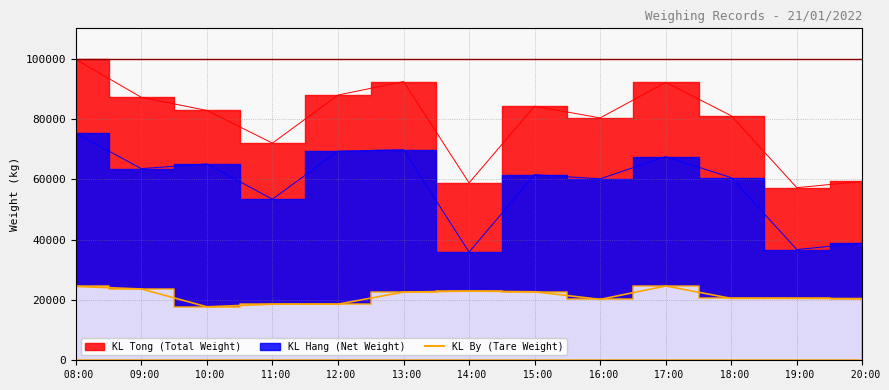

At which category does the chart reach its minimum across all series?

10:00